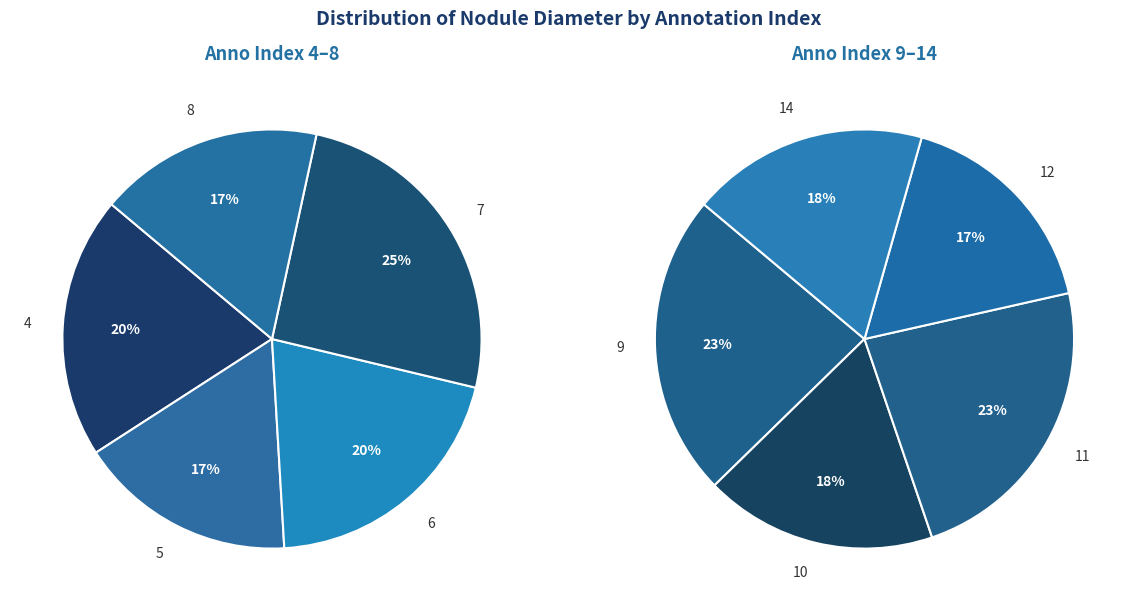

How many slices are in this pie chart?

10